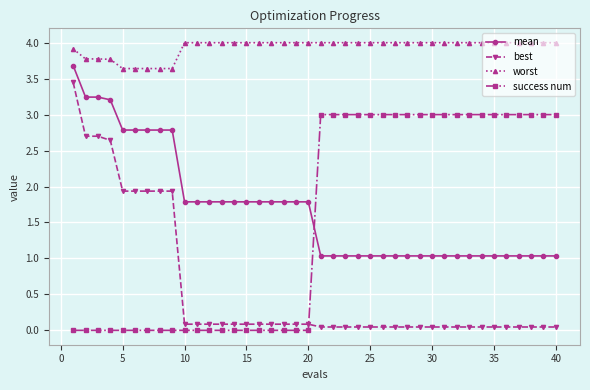

True or false: best and mean cross at least once.

False